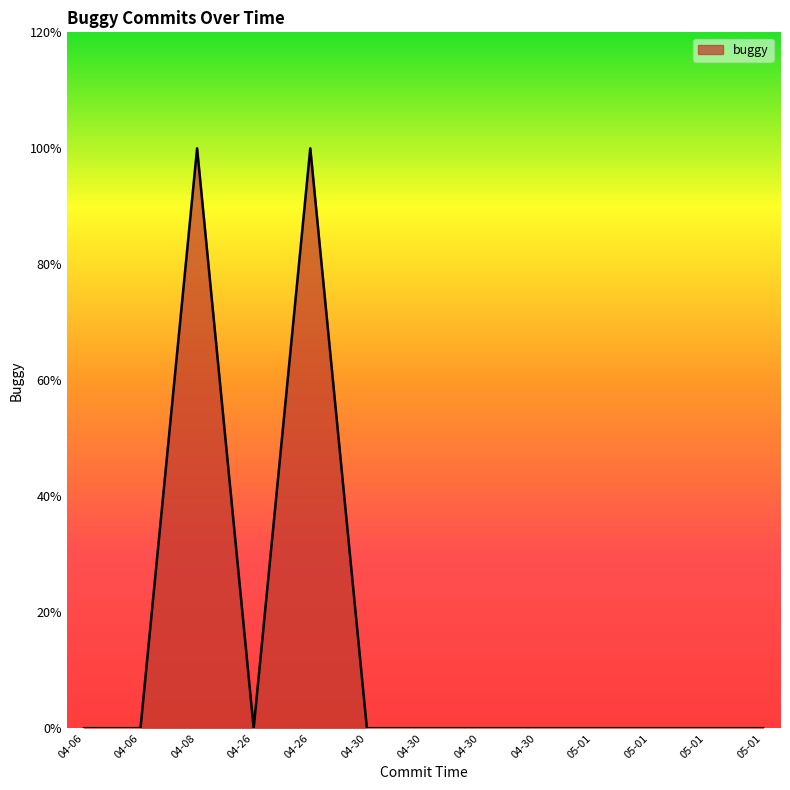

Between 04-08 and 05-01, which is larger?

04-08